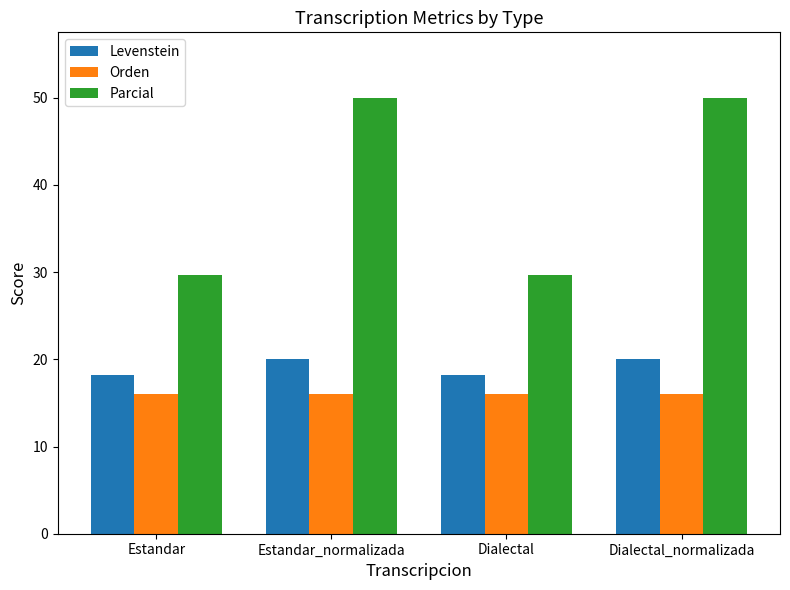

Which series has the largest range (max minus min)?

Parcial